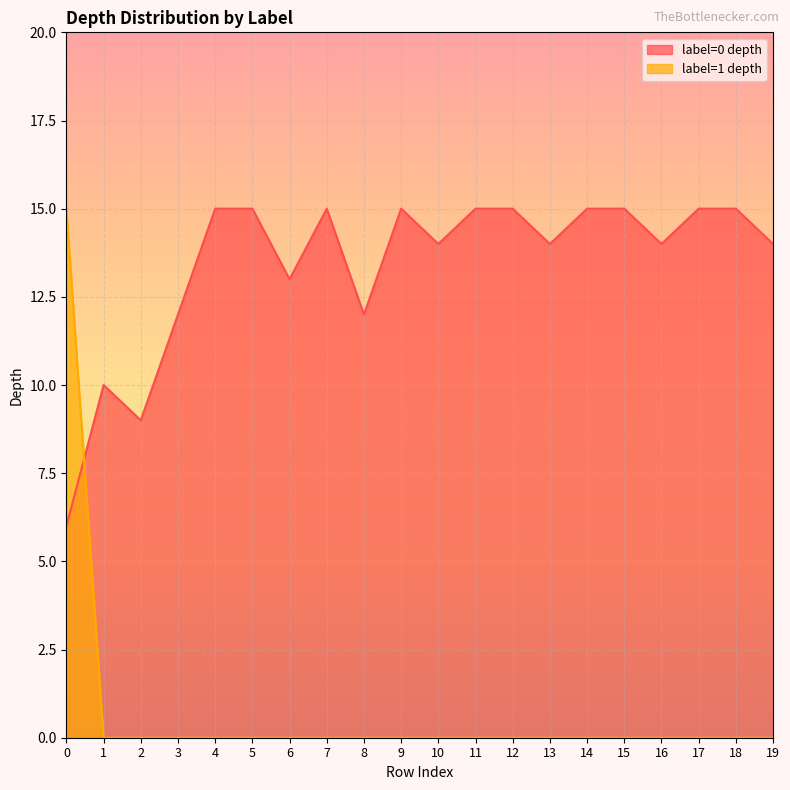

Reading left to right, transcribe all the data shown in this chart.

label=0 depth: 6	10	9	12	15	15	13	15	12	15	14	15	15	14	15	15	14	15	15	14
label=1 depth: 15	0	0	0	0	0	0	0	0	0	0	0	0	0	0	0	0	0	0	0